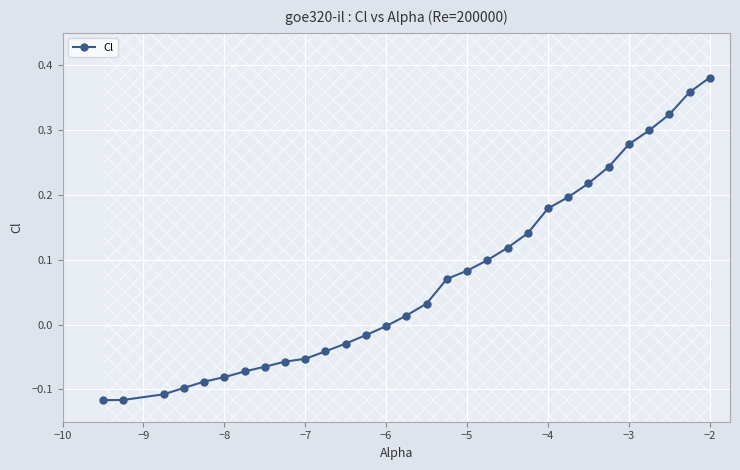

Count the number of values greater than 0.

16